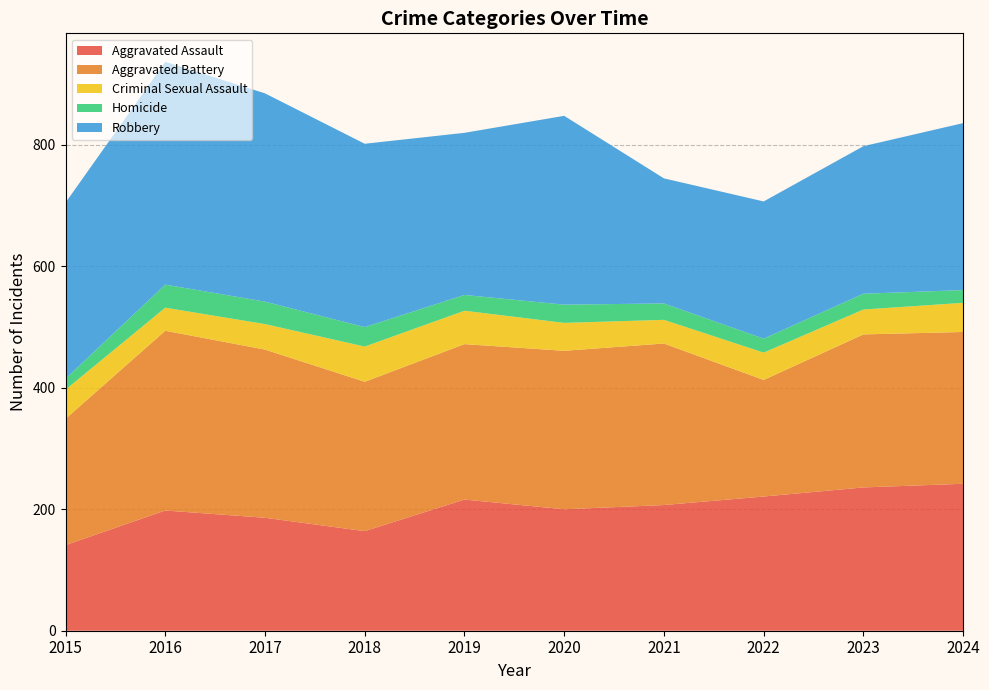

Reading left to right, list all the values displayed in this chart.

Aggravated Assault: 2015=141	2016=198	2017=186	2018=164	2019=216	2020=200	2021=207	2022=221	2023=236	2024=242
Aggravated Battery: 2015=208	2016=296	2017=277	2018=246	2019=256	2020=261	2021=266	2022=192	2023=252	2024=250
Criminal Sexual Assault: 2015=48	2016=38	2017=42	2018=58	2019=55	2020=46	2021=39	2022=45	2023=41	2024=48
Homicide: 2015=18	2016=38	2017=37	2018=32	2019=26	2020=30	2021=27	2022=23	2023=26	2024=21
Robbery: 2015=290	2016=367	2017=343	2018=302	2019=267	2020=311	2021=206	2022=226	2023=243	2024=275